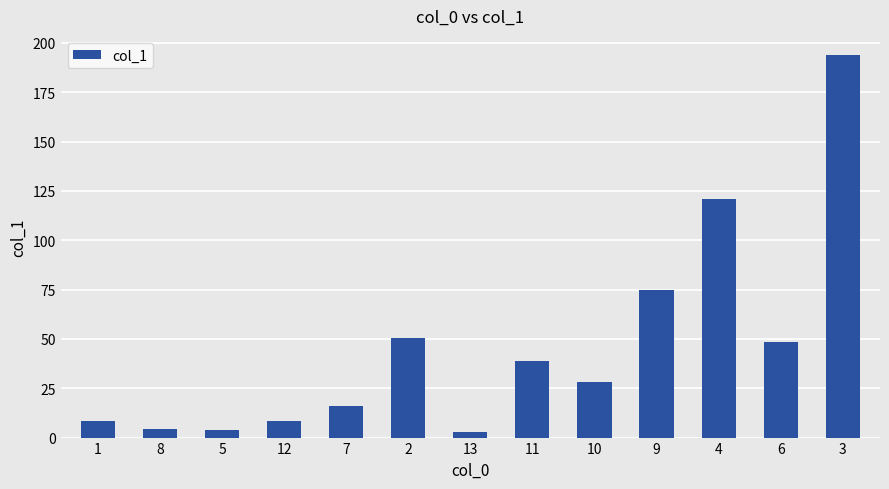

What is the greatest value displayed?

193.9